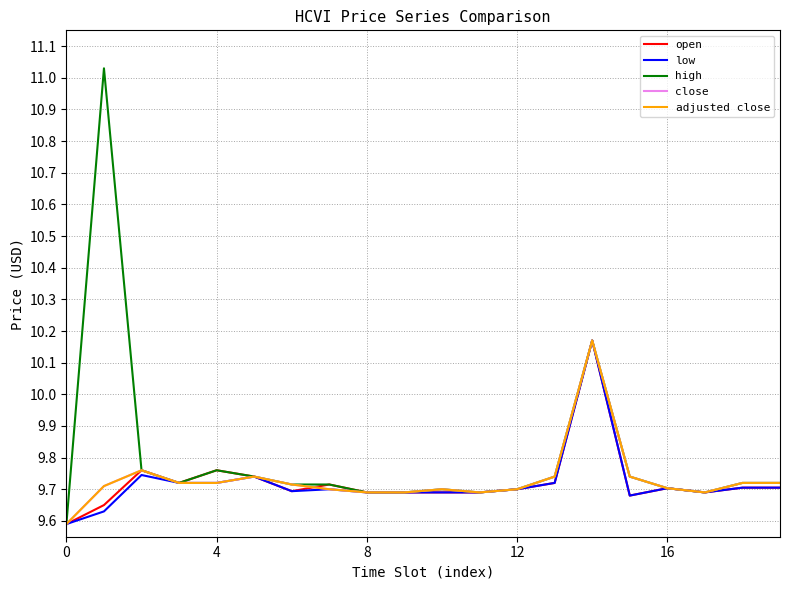

Does the chart have visible grid lines?

Yes